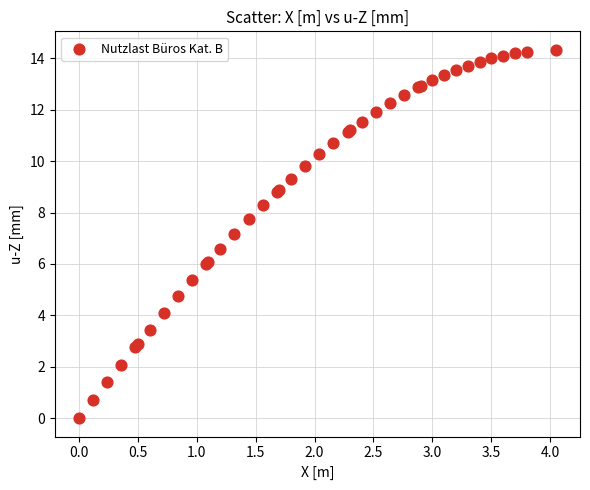

What Y value in the scatter plot is closest to 7?

7.2